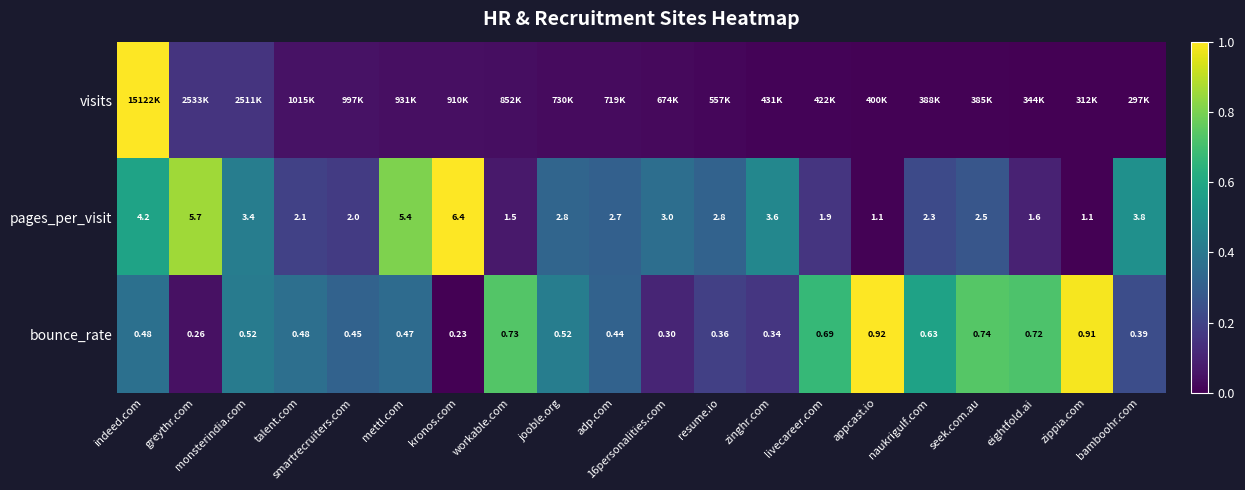

Which category has the lowest value in the bounce_rate series?

kronos.com